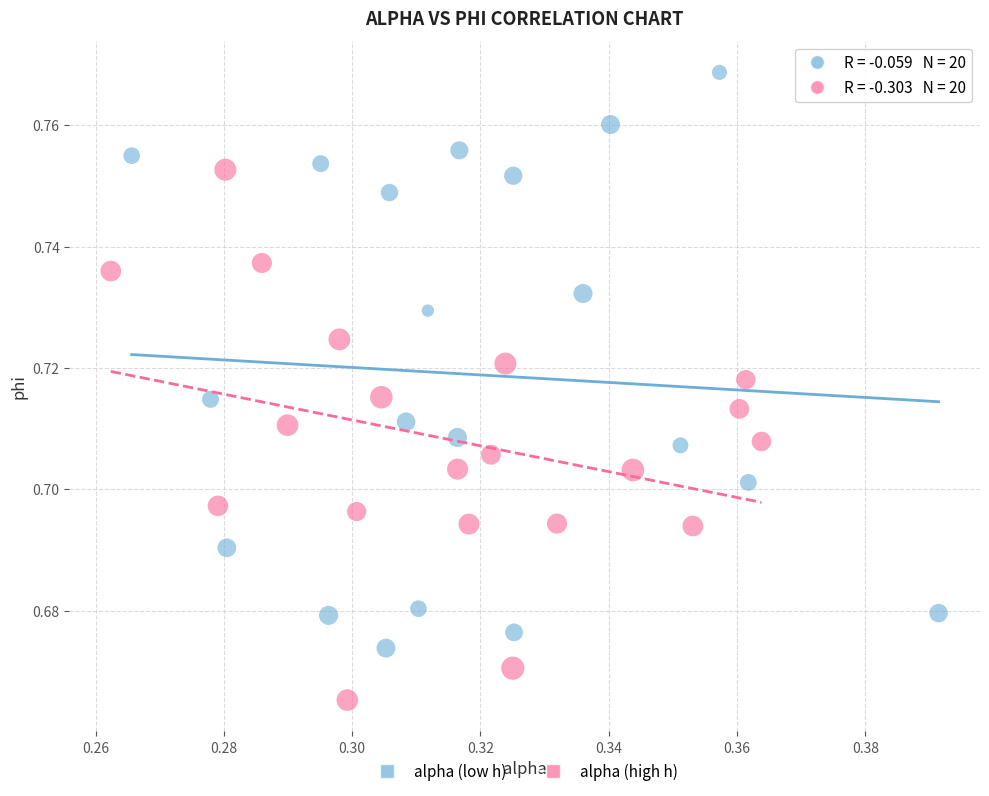

Which series contains the lowest Y value?

alpha (high h)